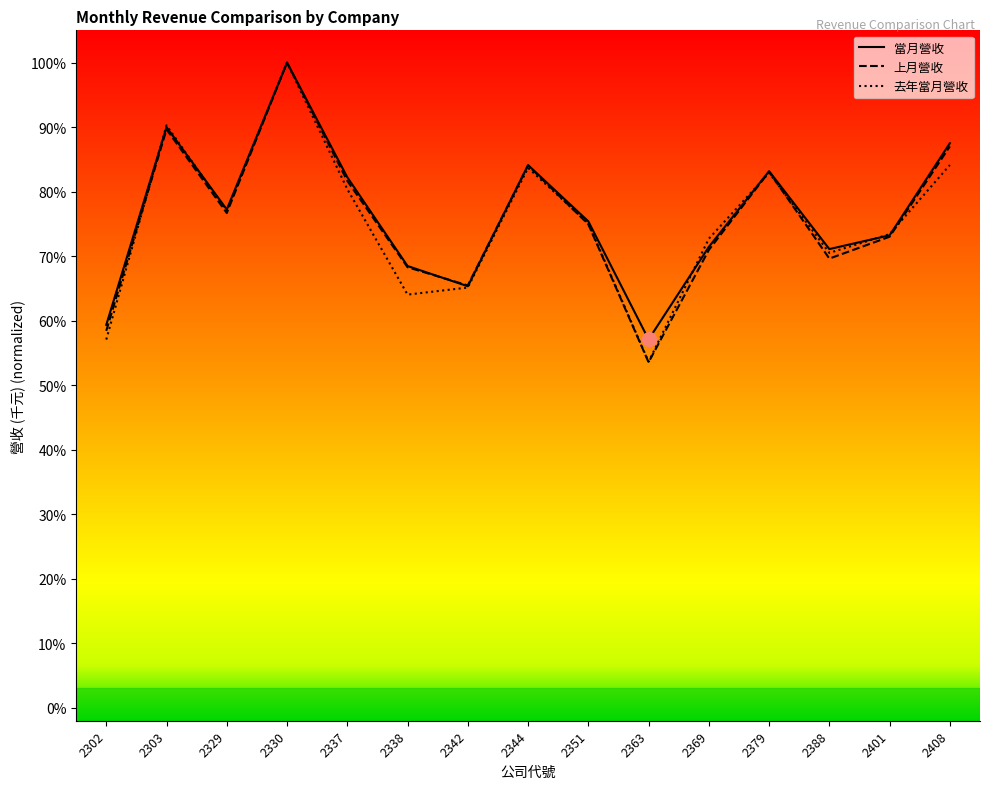

What is the value of the 上月營收 point at the 8th from the left?

0.8